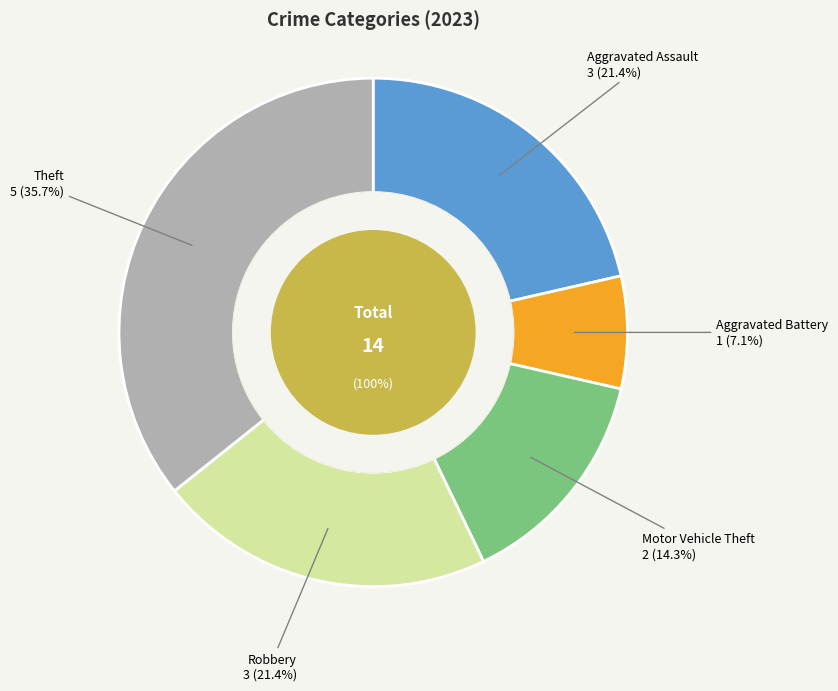

Does Aggravated Battery account for over 50% of the chart?

No